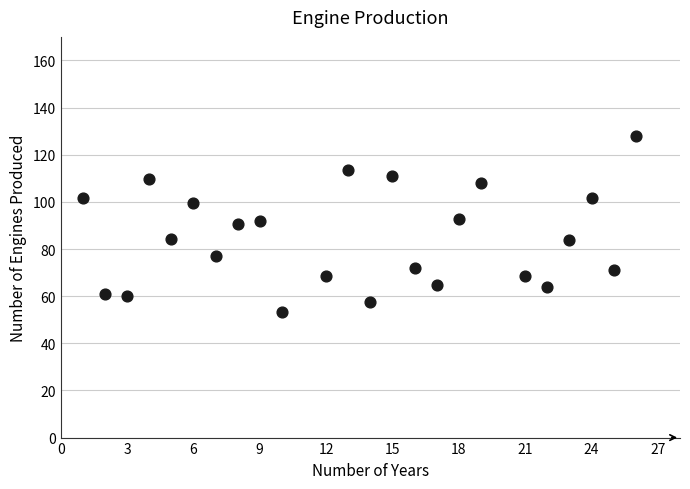

What is the range of Y values (max minus min)?

74.7